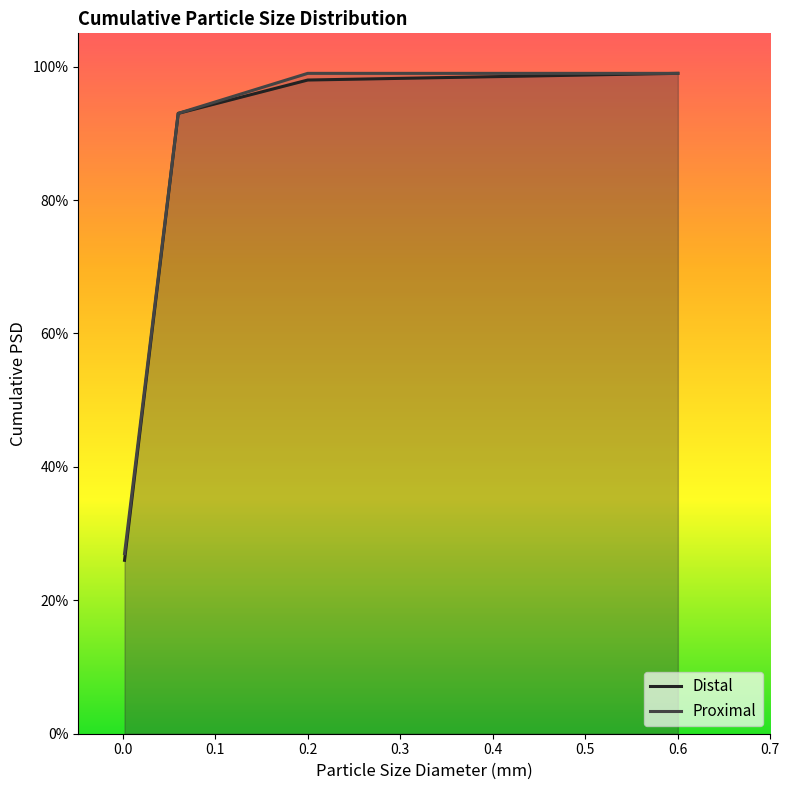

How many series are shown in this chart?

2